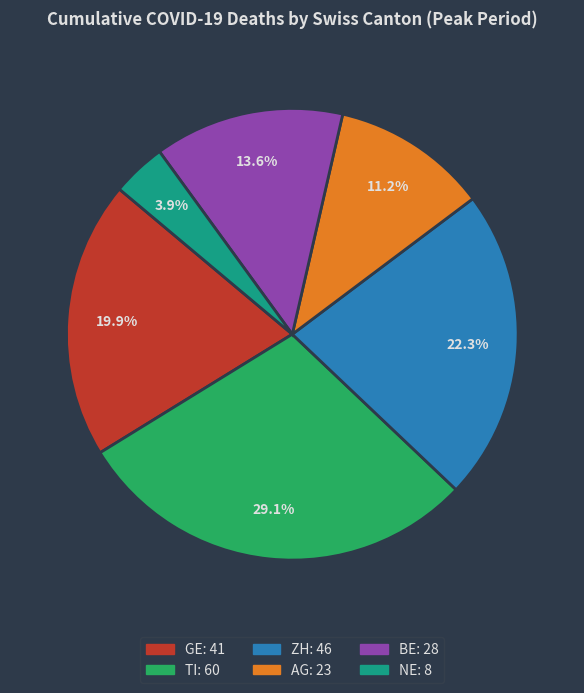

How many segments does this pie chart have?

6